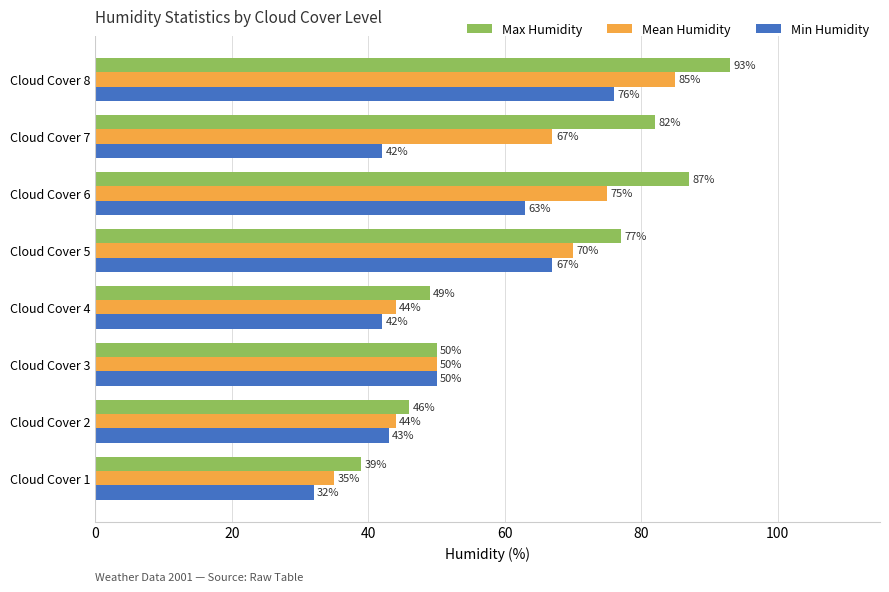

Rank the series by their average value, from highest to lowest.

Max Humidity, Mean Humidity, Min Humidity